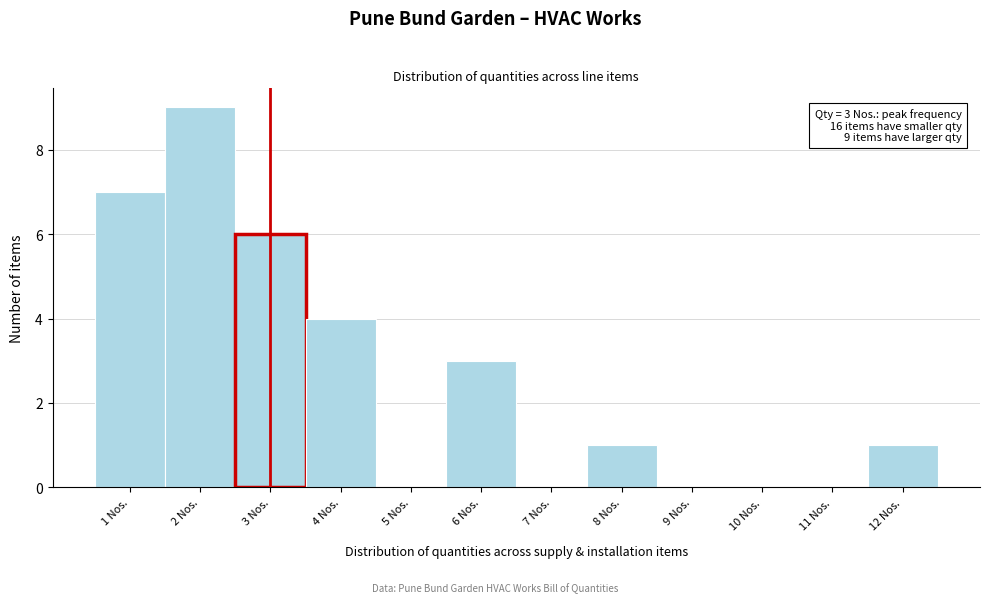

Over which range of the x-axis is the bar tallest?

1.5 to 2.5